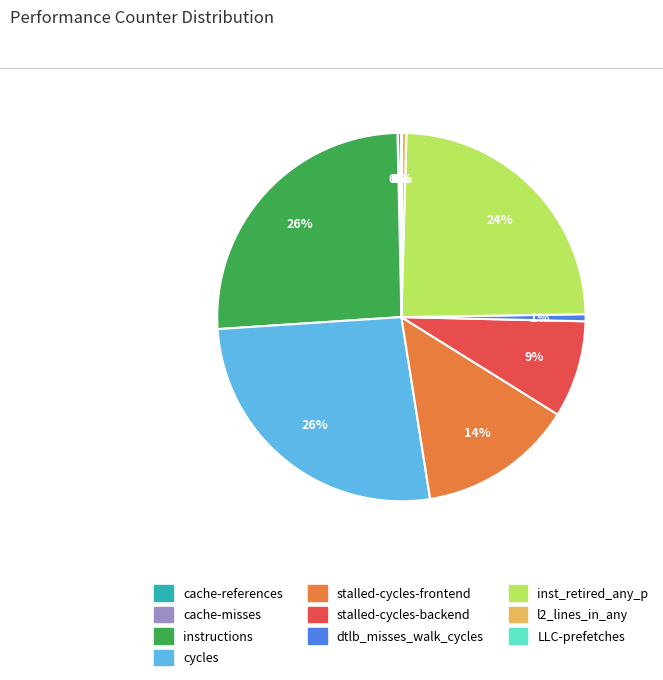

Is cache-references the majority of the pie?

No